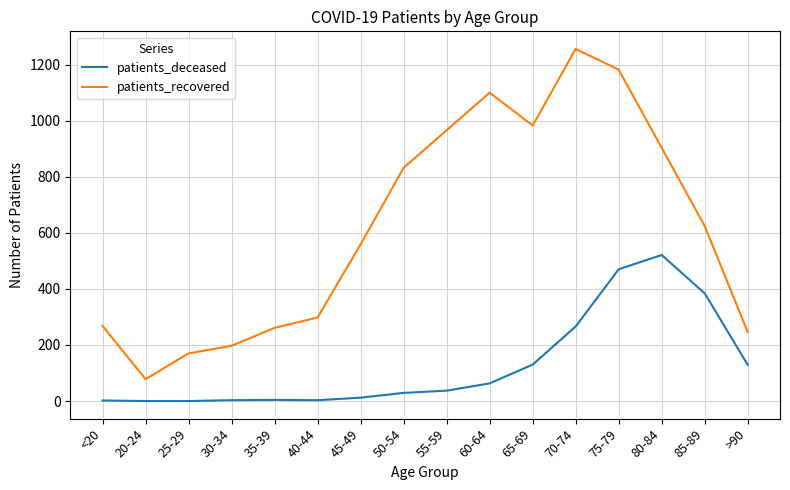

How many lines are shown in the chart?

2